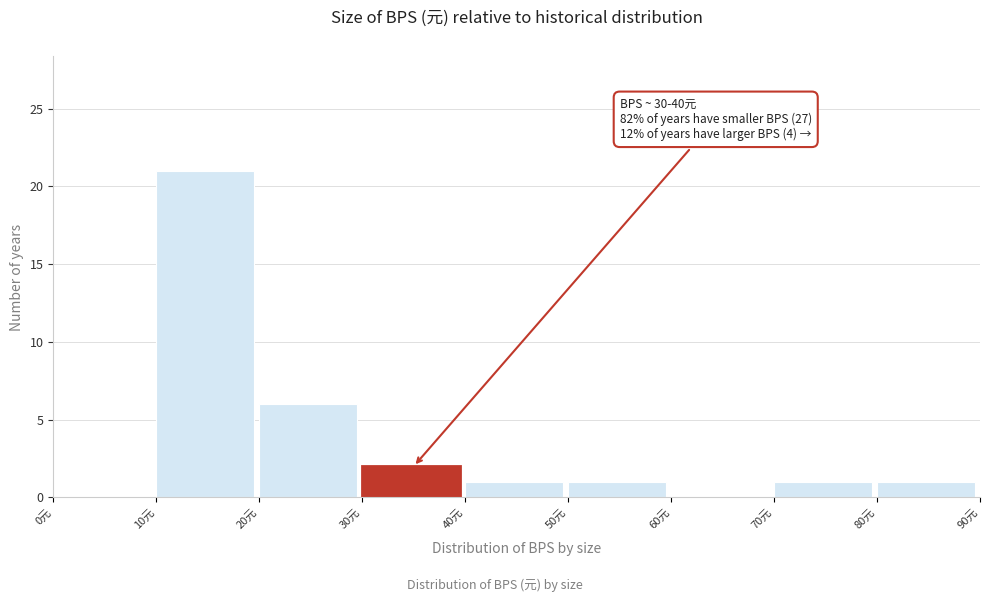

Over which range of the x-axis is the bar tallest?

10 to 20